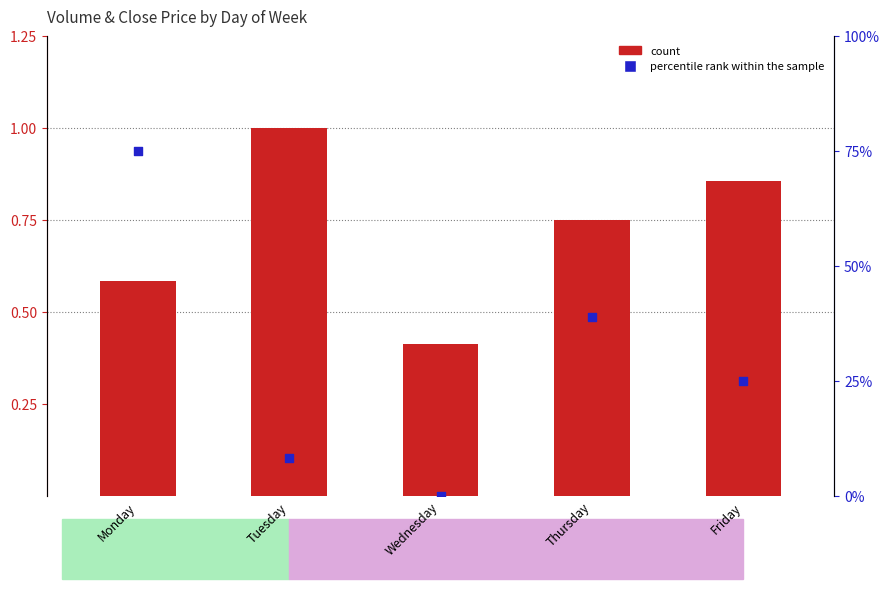

Is the value of percentile rank within the sample at Thursday greater than the value of count at Friday?

Yes